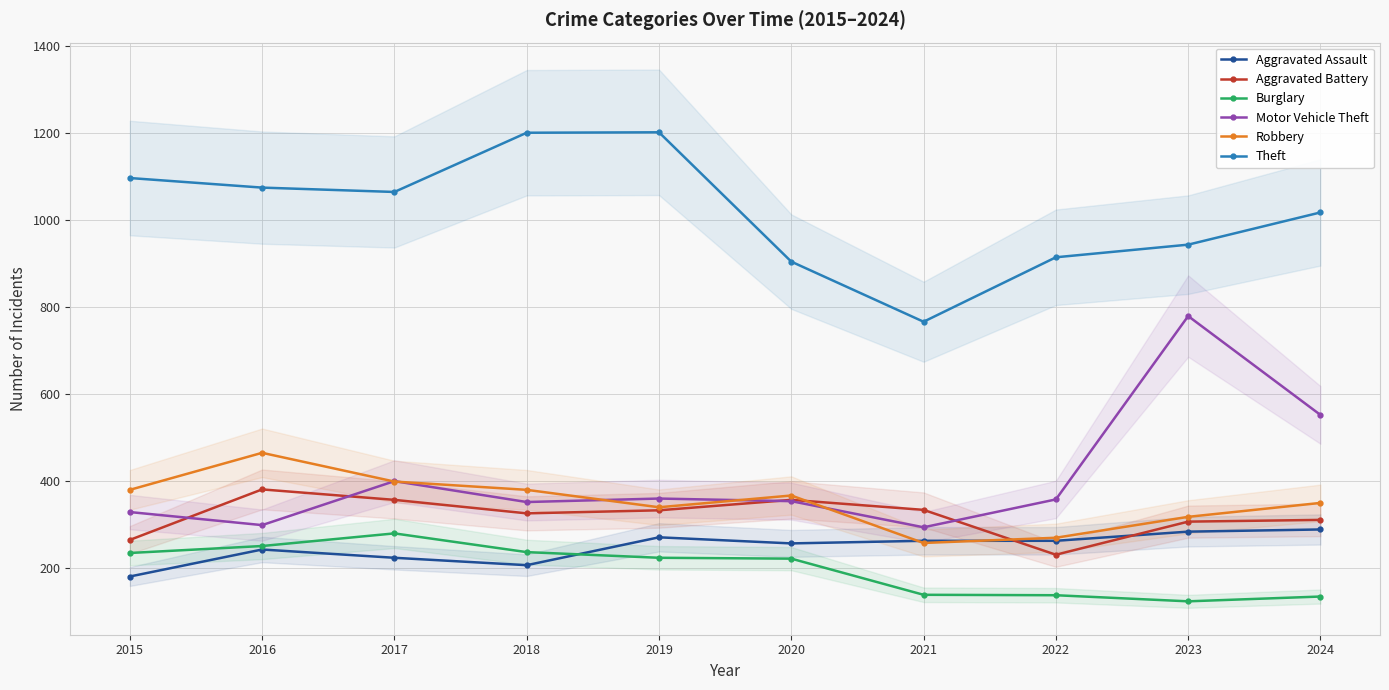

True or false: Theft has more than 1 points higher than both neighbors.

False